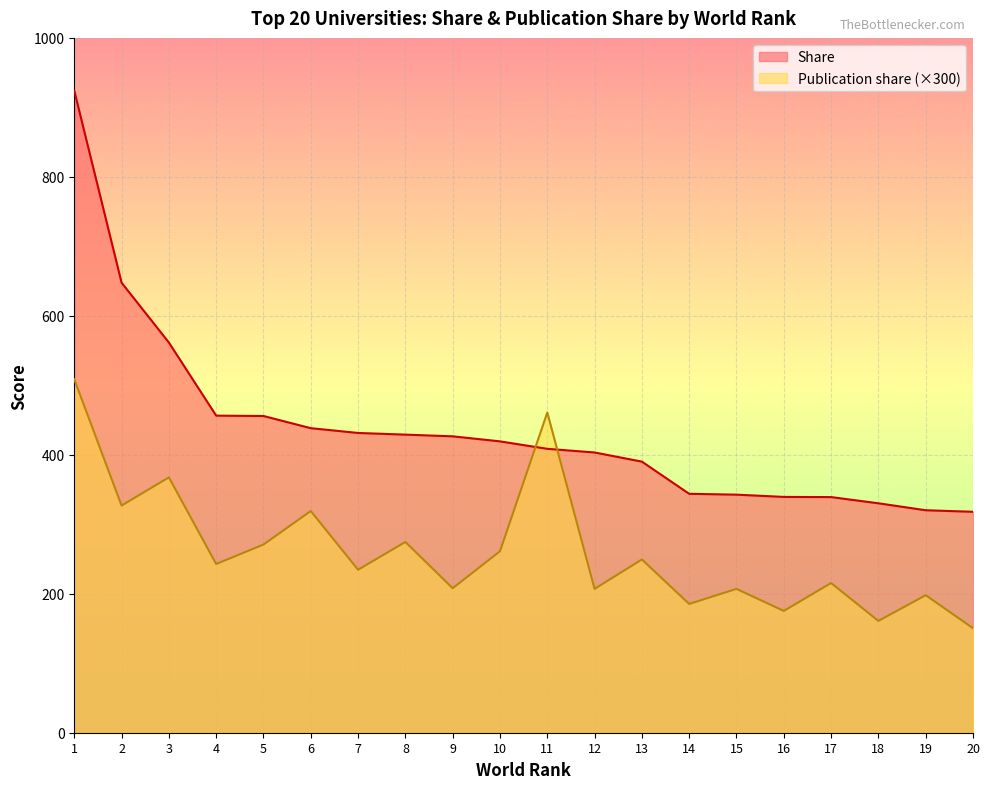

At which category is the sum across all series the highest?

1